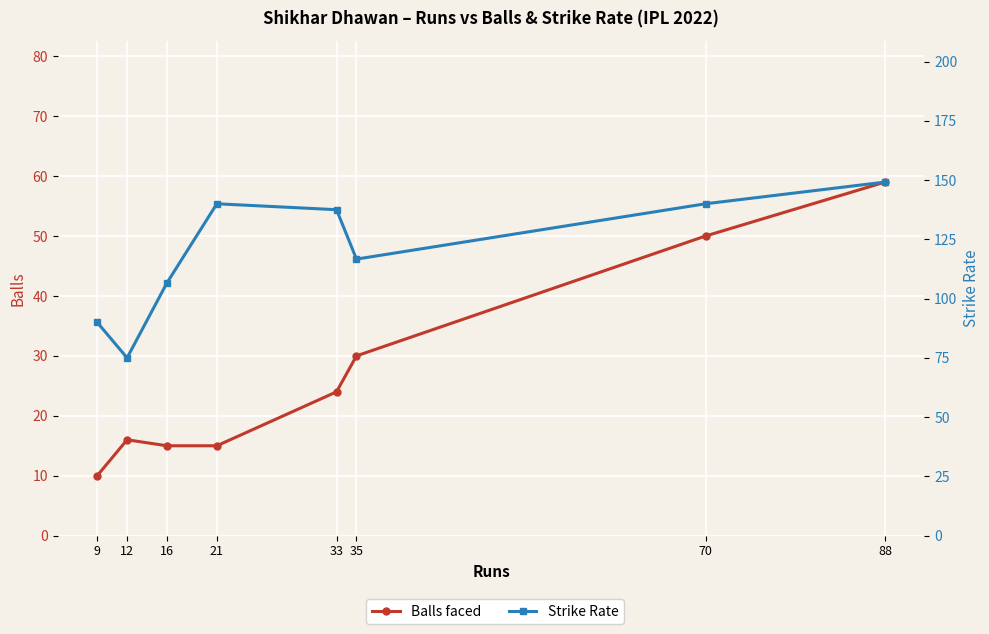

Which series changed the most between 9 and 35?

Strike Rate